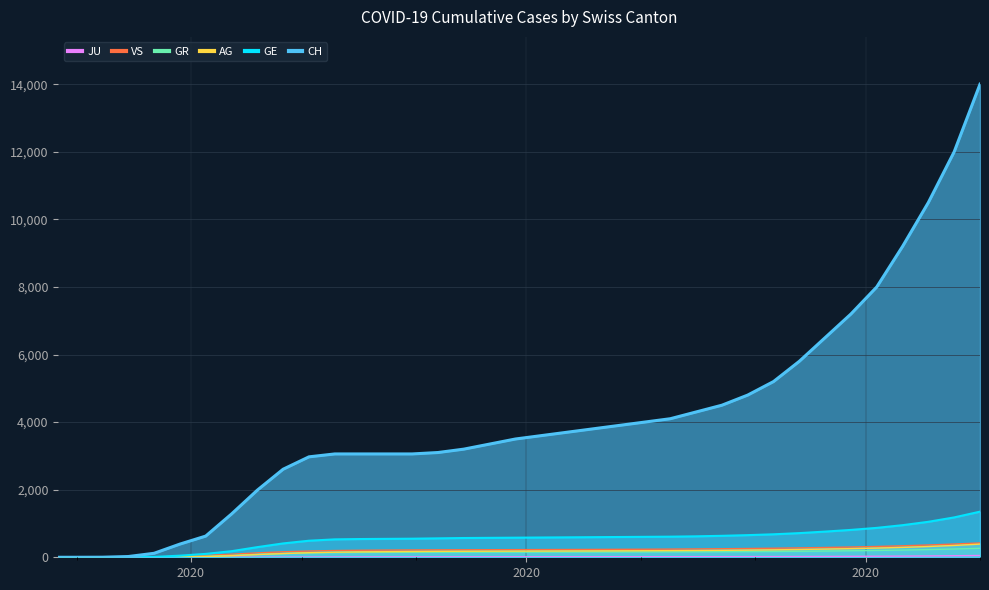

What is the sum of the CH values at 2020-10-25 and 2020-03-15?

12022